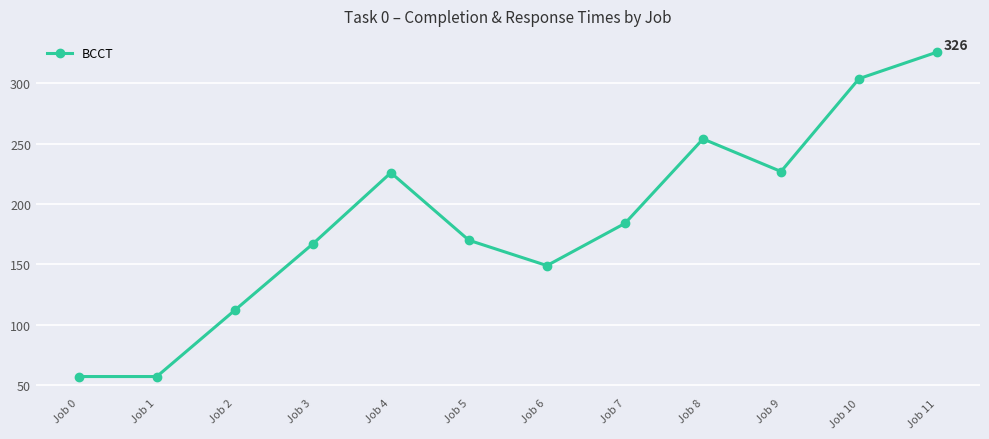

What is the difference between the values at Job 0 and Job 9?

170